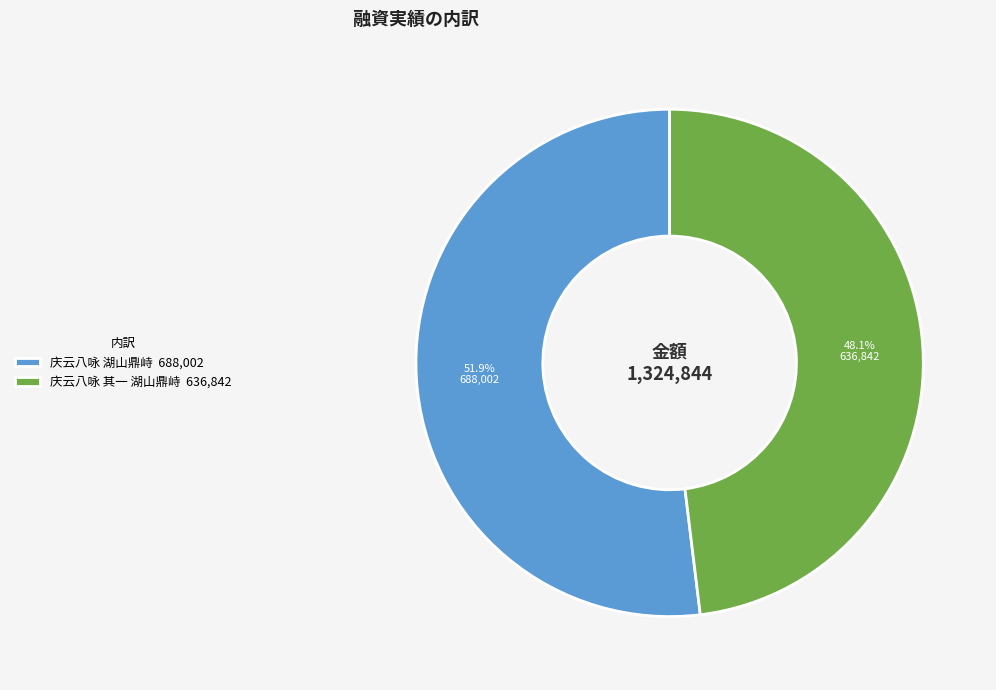

What is the majority slice?

庆云八咏 湖山鼎峙